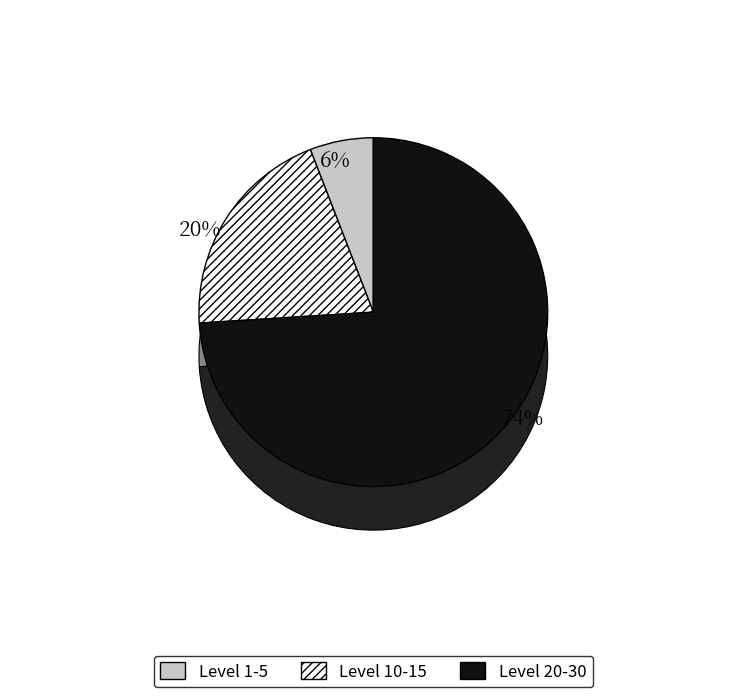

Which has a higher value, 10 or 10?

10